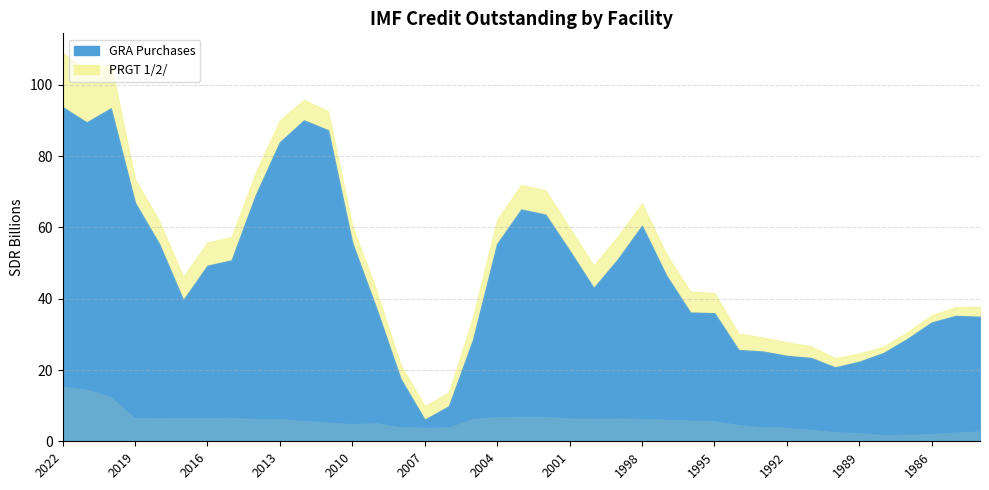

What is the difference between the highest and lowest values at 1999?

44627587513